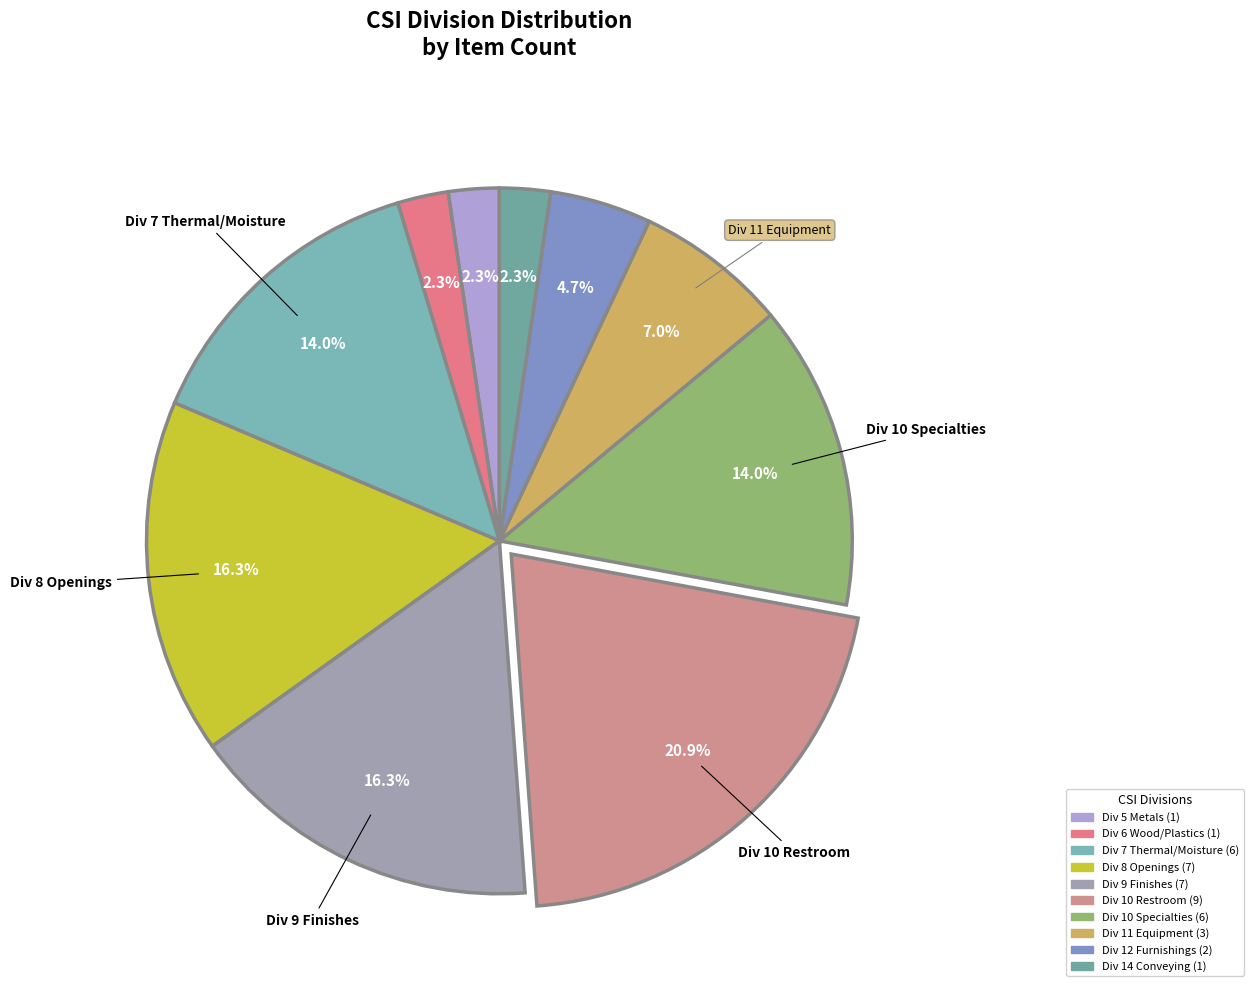

Count the number of slices in the pie.

10